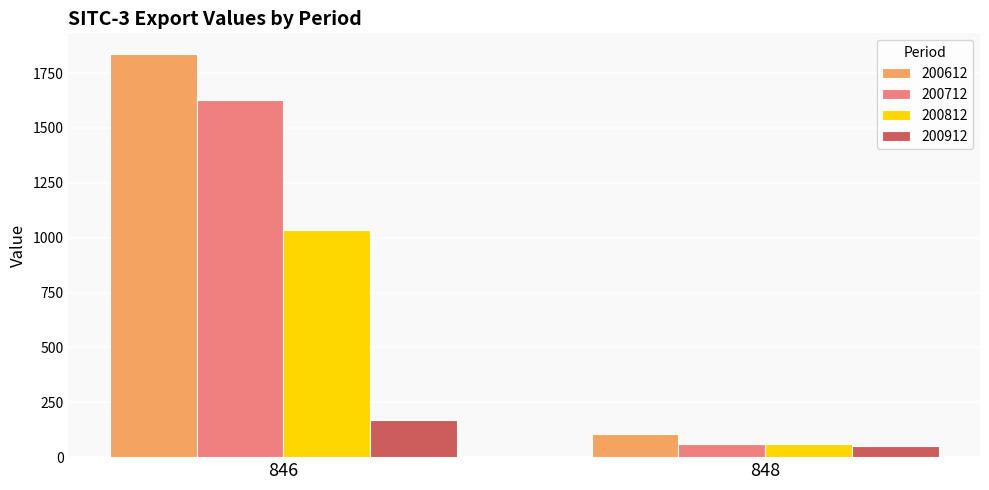

What is the sum of the 200912 values at 846 and 848?

220.3